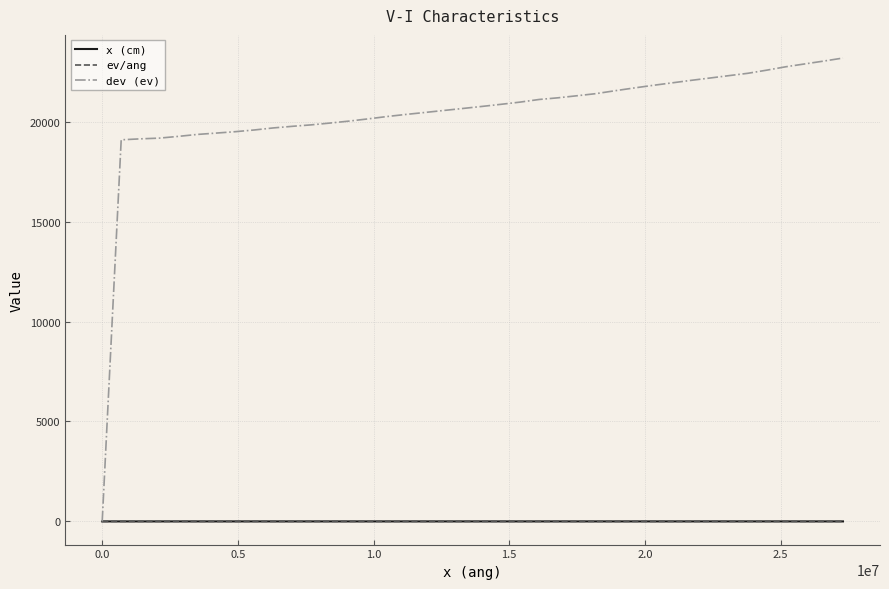

Which series has the largest total across all categories?

dev (ev)